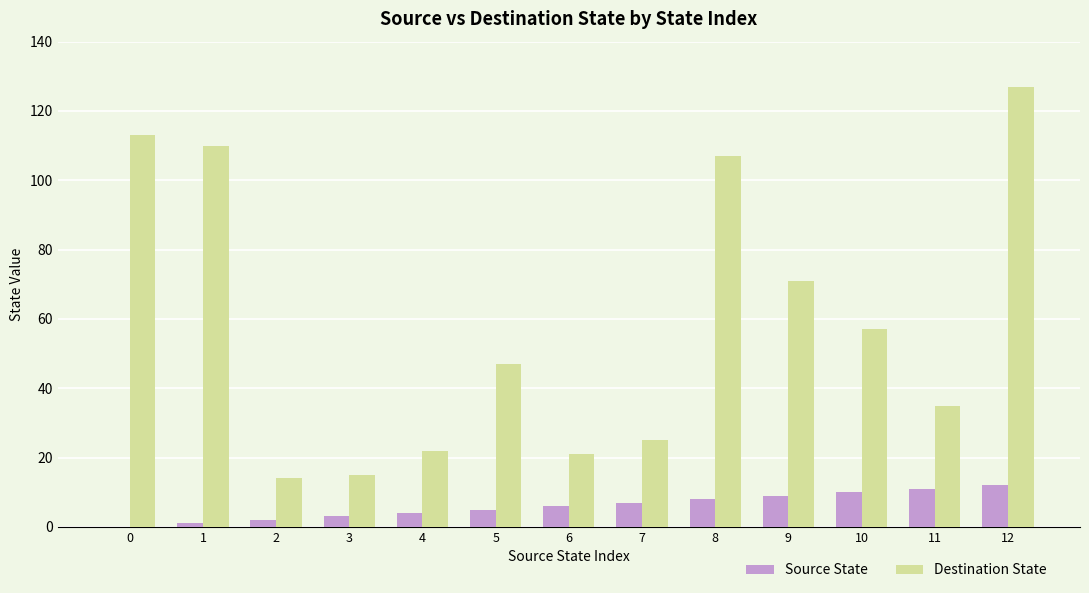

What is the sum of all Destination State values?

764